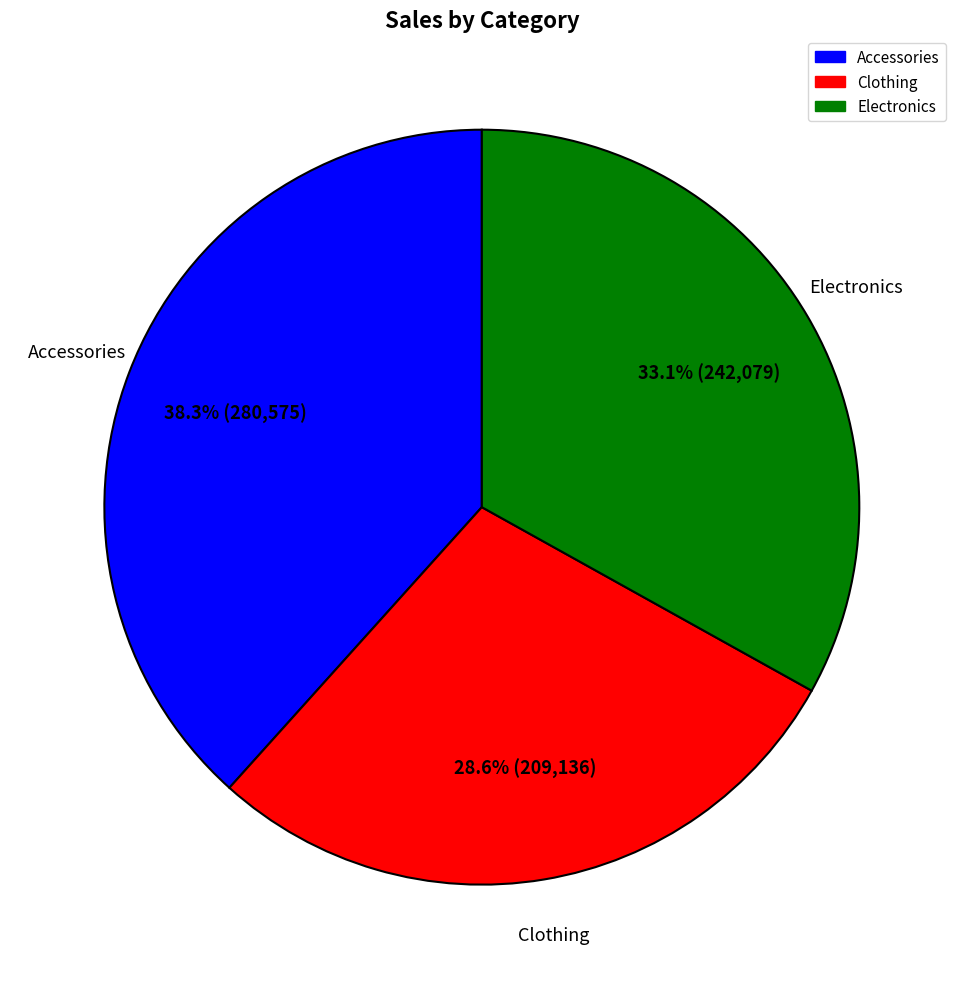

Is there any slice that represents more than half of the pie?

No